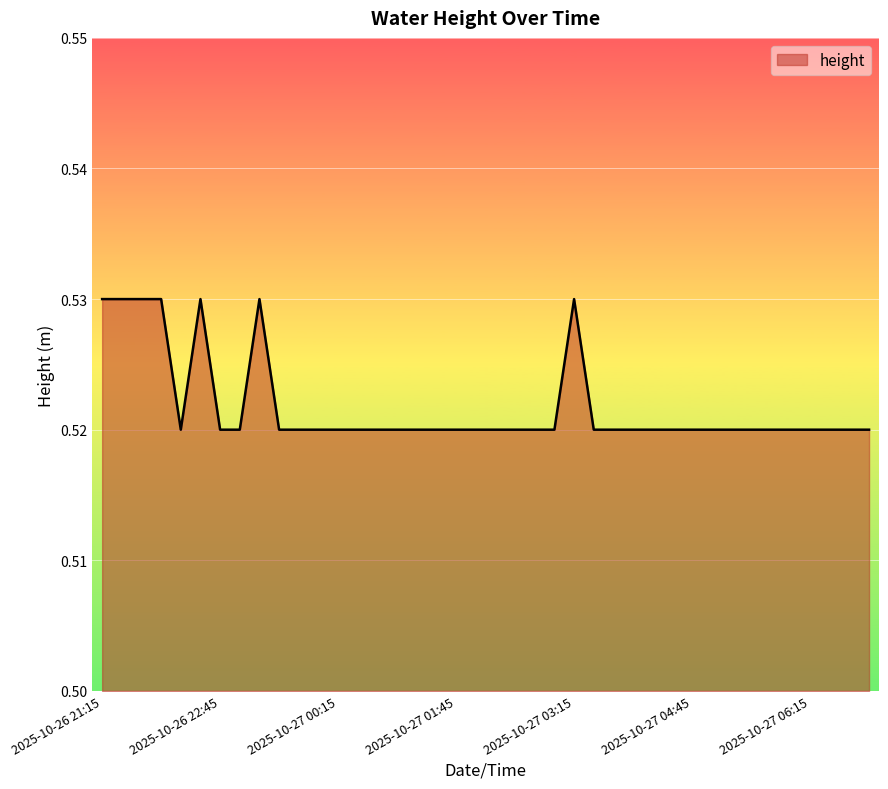

At which label is the value closest to 0?

2025-10-26 22:15